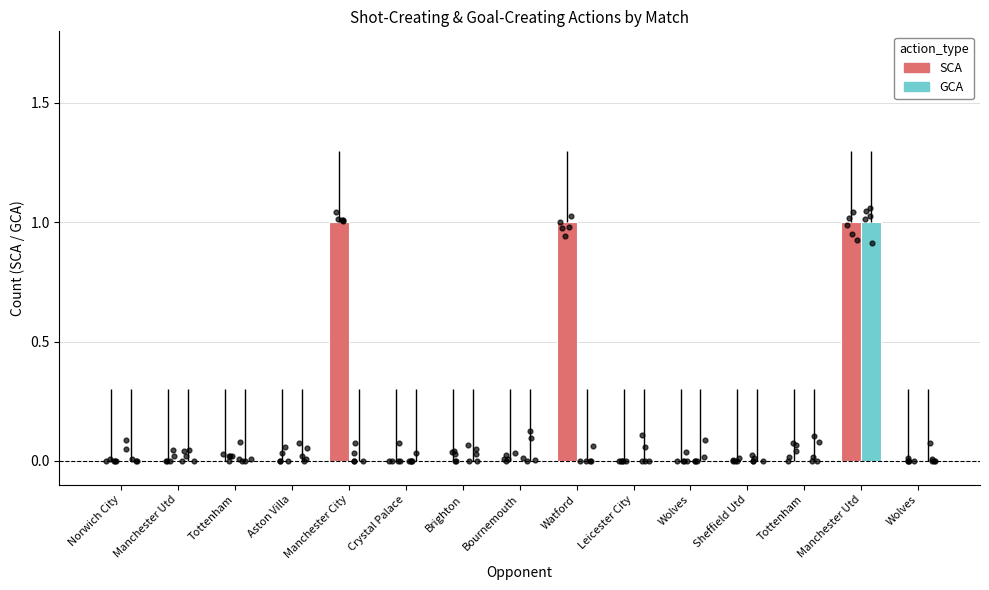

What are all the series names shown in the legend?

SCA, GCA